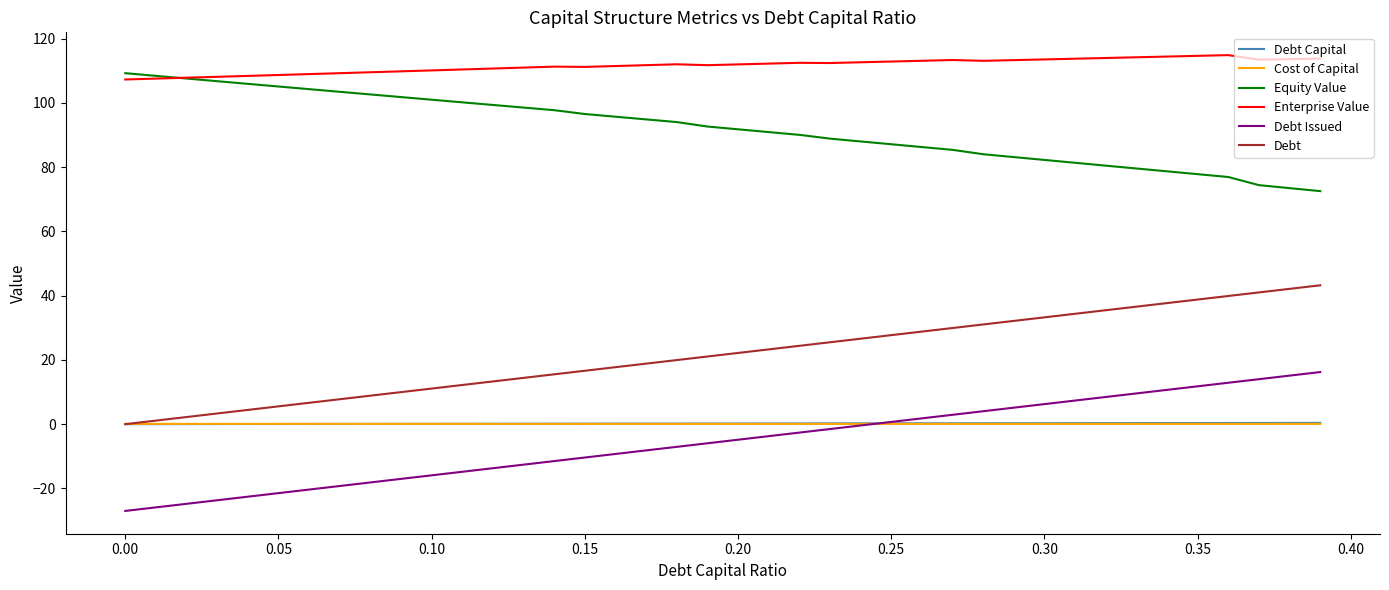

At how many categories does at least one series exceed 104?

40